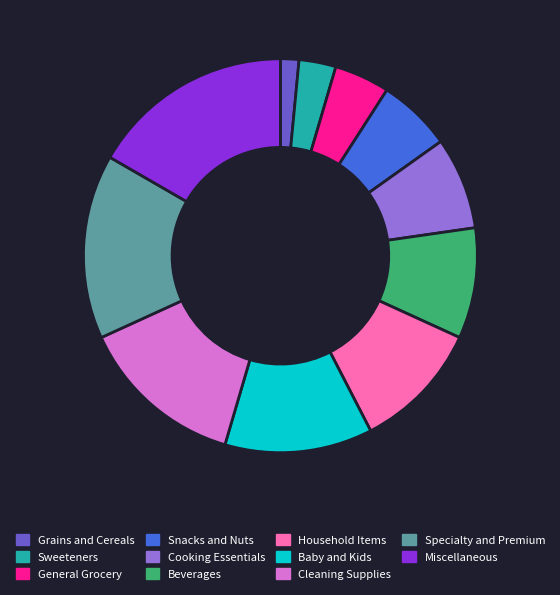

Is it true that Grains and Cereals is 2% of the pie?

True